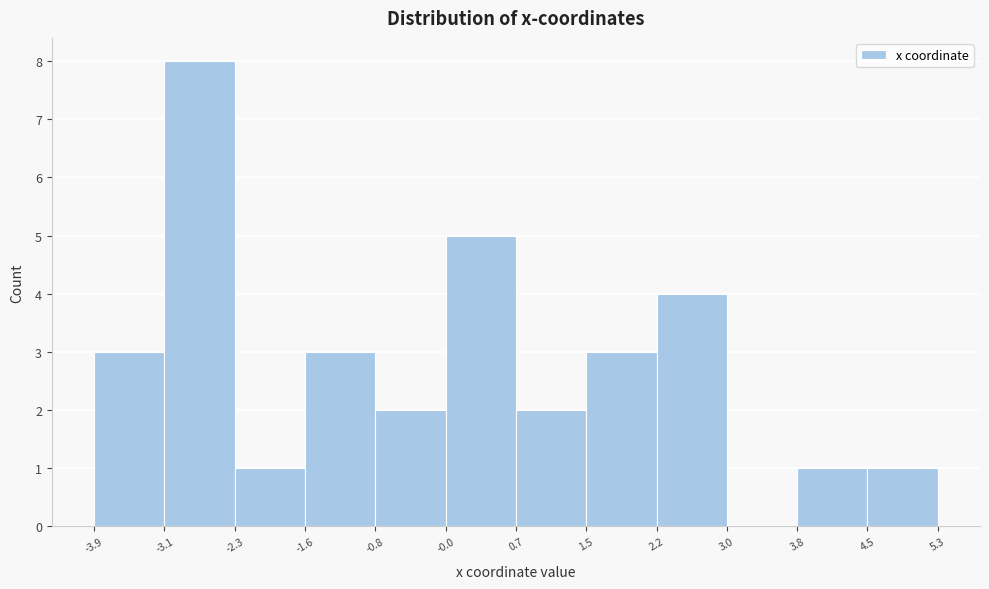

Reading left to right, transcribe this chart: for each bar, give the range it covers on the x-axis and its height. The values are not printed on the chart, so give them approximately, as read against the axis.

-3.9 to -3.1: 3
-3.1 to -2.3: 8
-2.3 to -1.6: 1
-1.6 to -0.8: 3
-0.8 to -0.0: 2
-0.0 to 0.7: 5
0.7 to 1.5: 2
1.5 to 2.2: 3
2.2 to 3.0: 4
3.0 to 3.8: 0
3.8 to 4.5: 1
4.5 to 5.3: 1